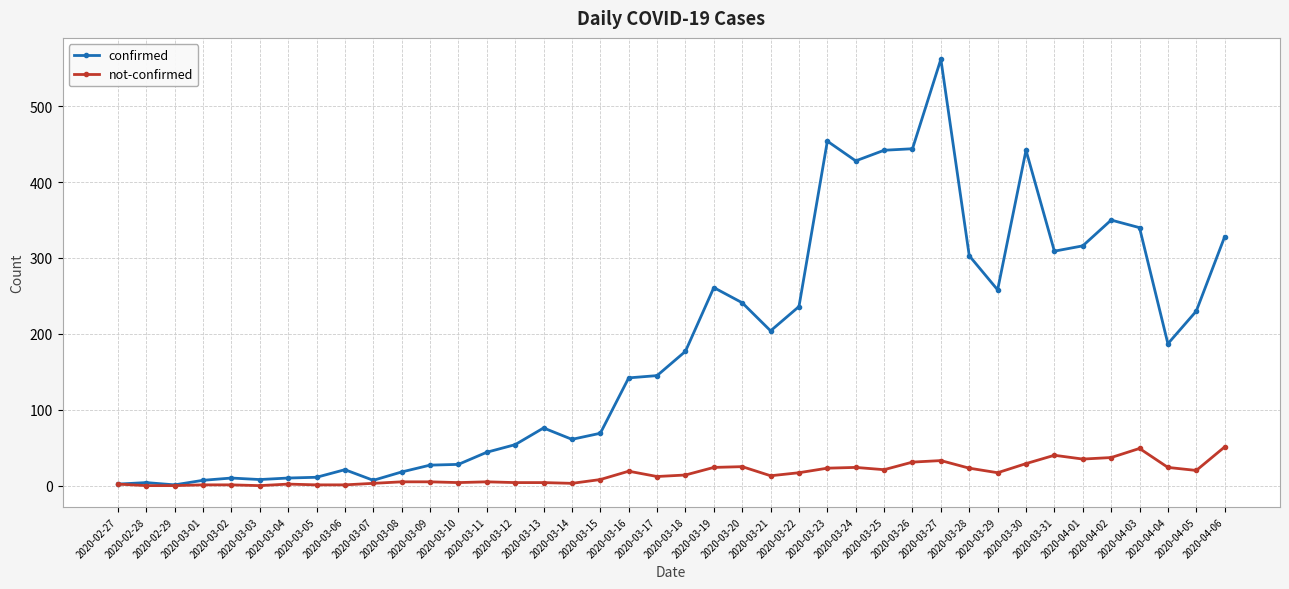

At which category does the chart reach its peak across all series?

2020-03-27